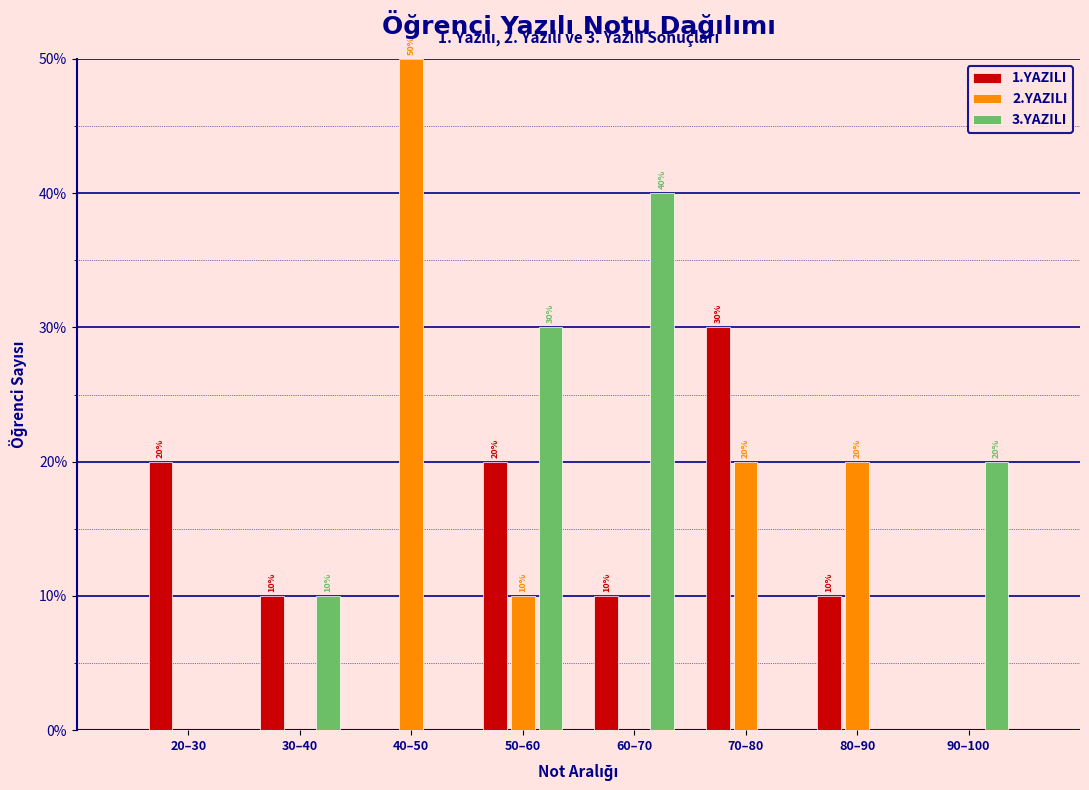

What are all the series names shown in the legend?

1.YAZILI, 2.YAZILI, 3.YAZILI